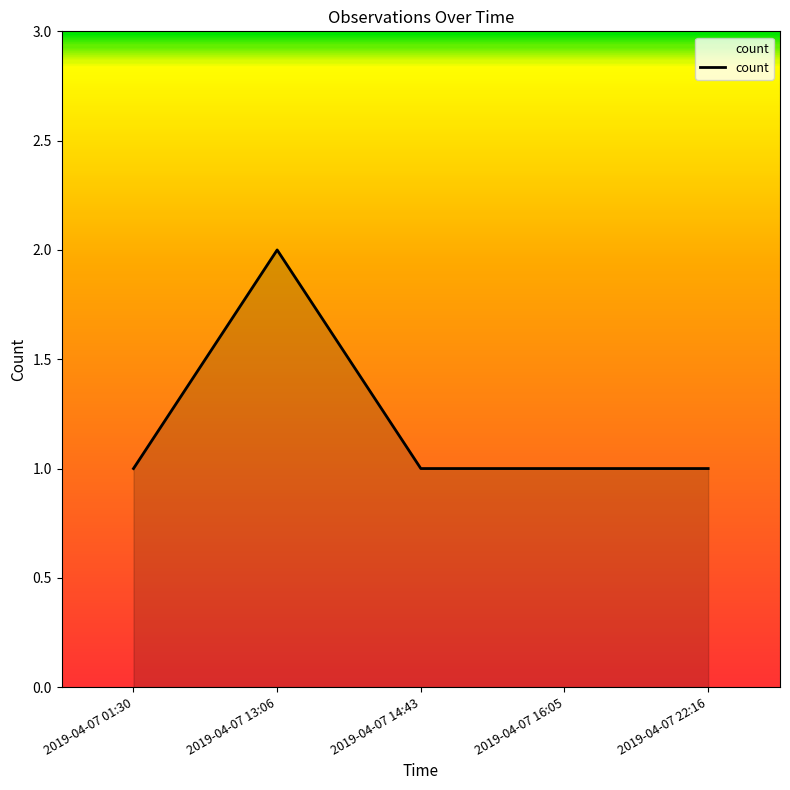

True or false: the data shows 0 at 2019-04-07 14:43.

False